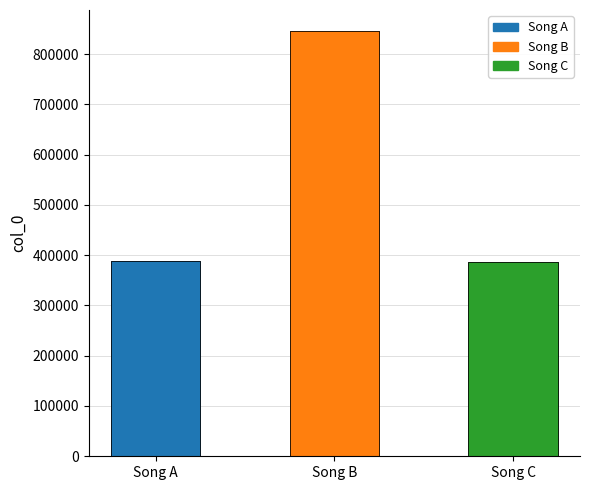

What is the smallest value displayed?

387099